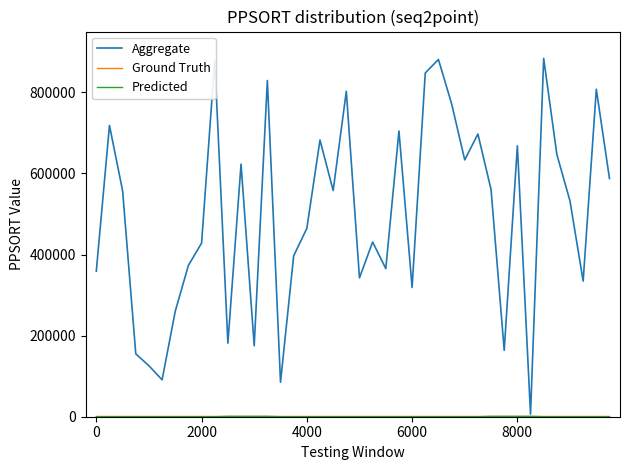

True or false: Predicted and Ground Truth cross at least once.

False